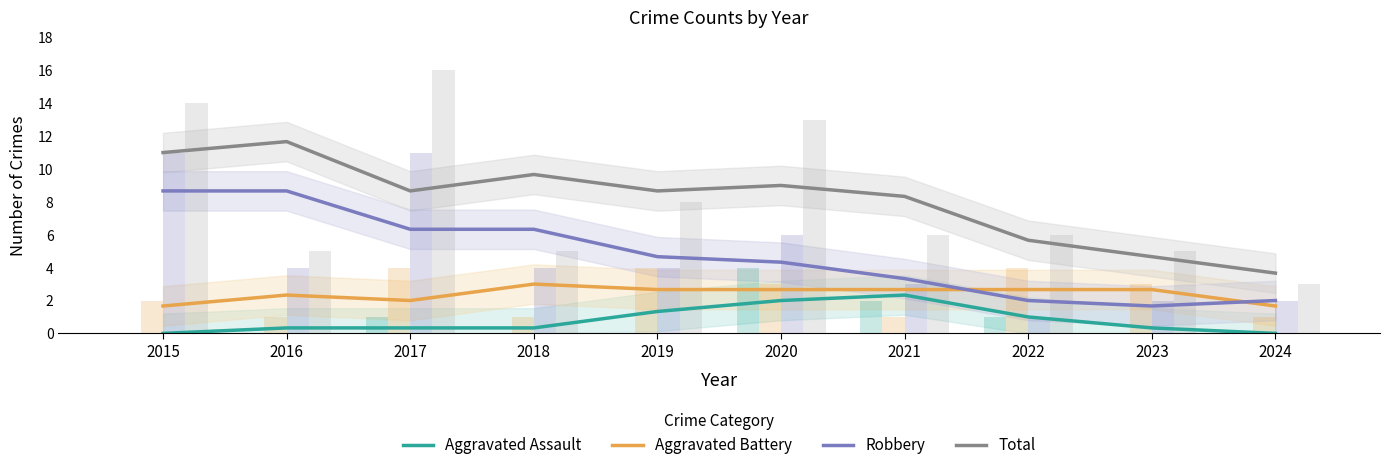

At which label does Aggravated Battery reach its peak?

2018